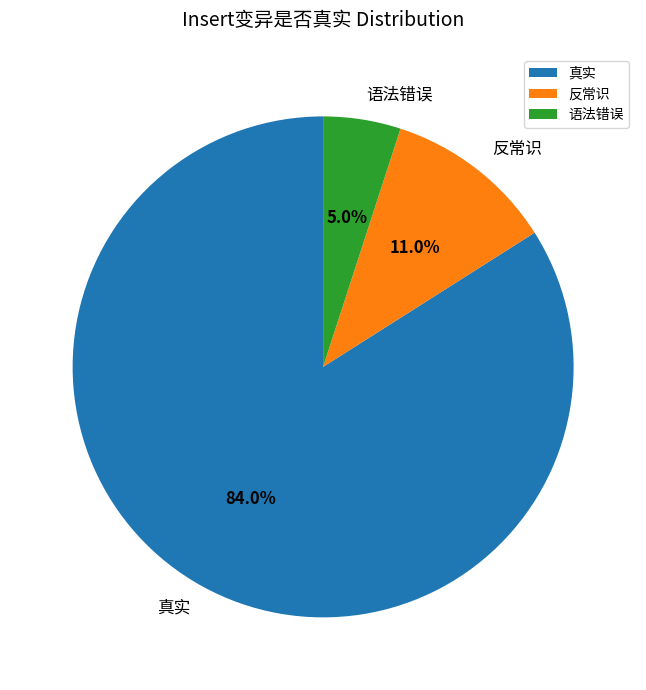

Which slice is the smallest?

语法错误